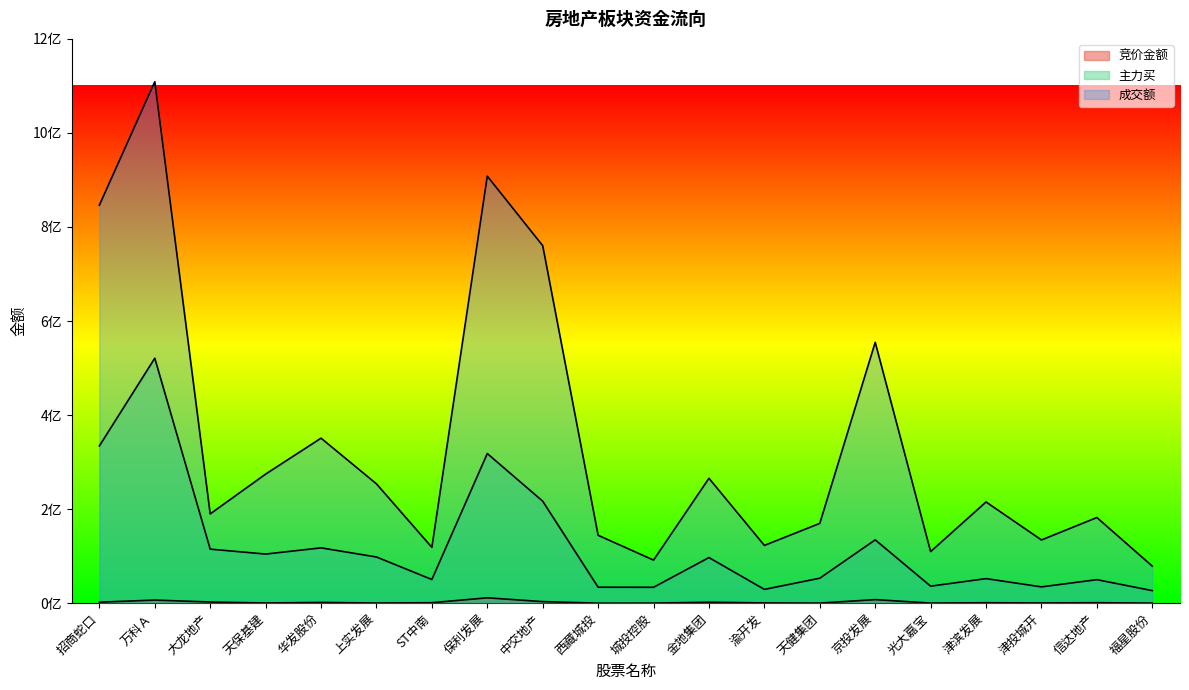

What is the difference between the maximum and second lowest values in the 成交额 series?

1017273557